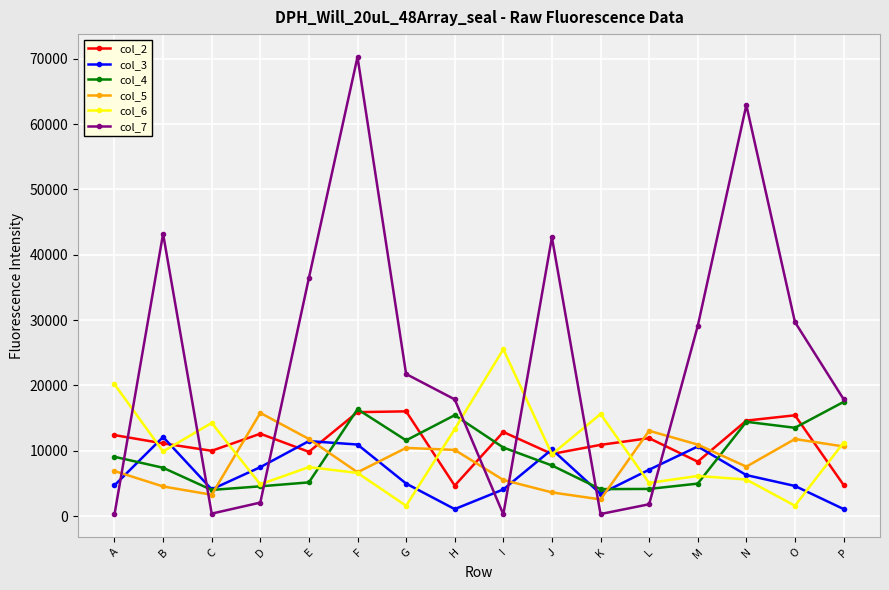

Is it true that col_7 equals 34421 at G?

False